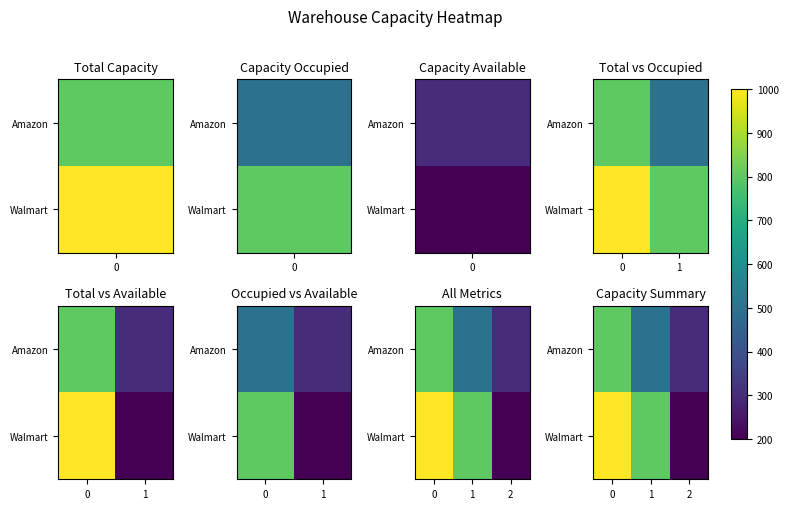

How many data points in Amazon are less than 500?

1